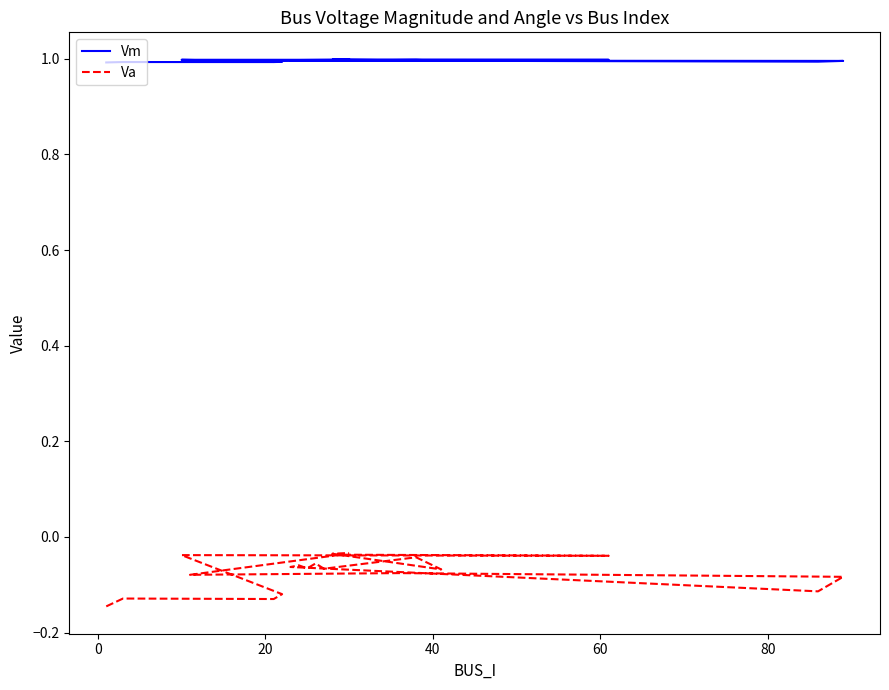

How many interior local peaks does the Va series have?

7